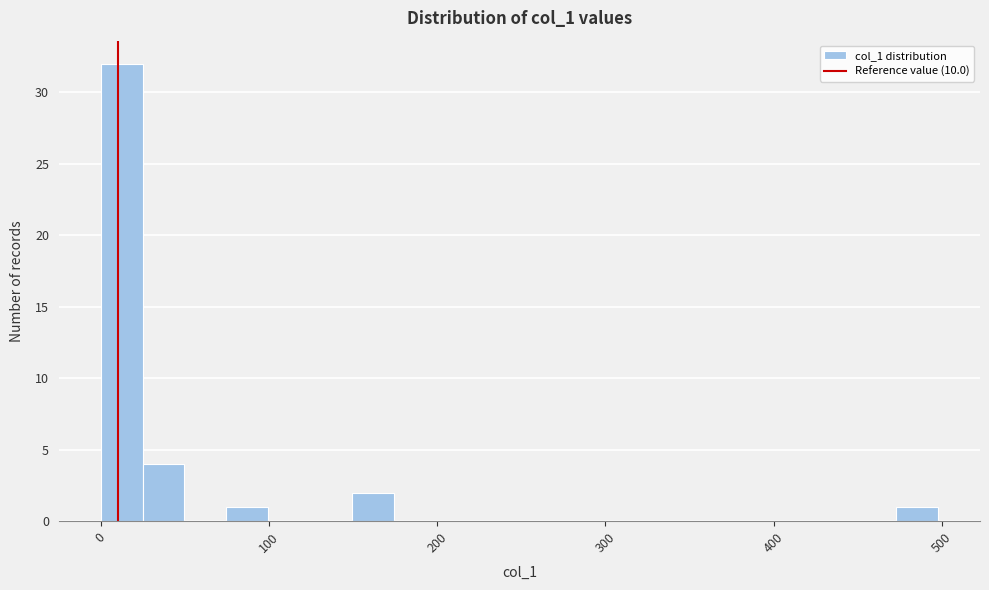

Read against the x-axis, roughly where is the centre of the tallest bar?

10